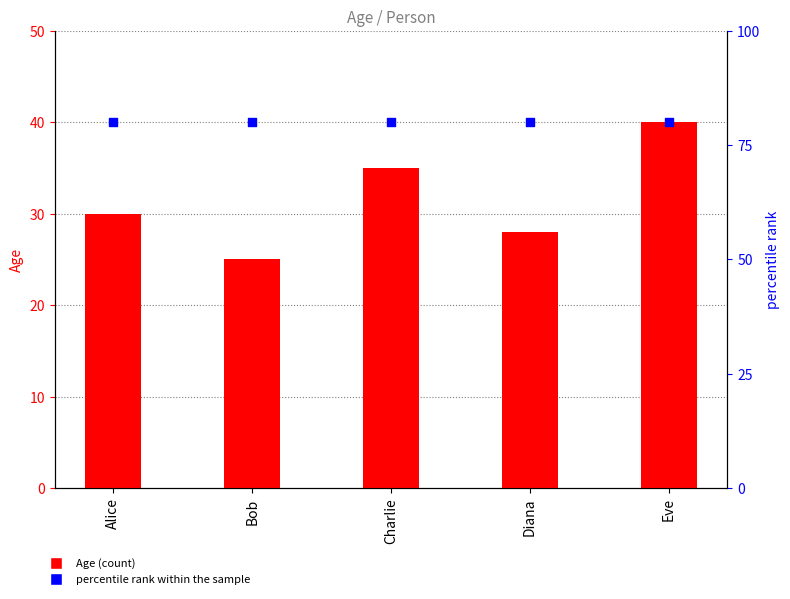

Is the value of Age at Alice greater than the value of percentile rank within the sample at Diana?

No